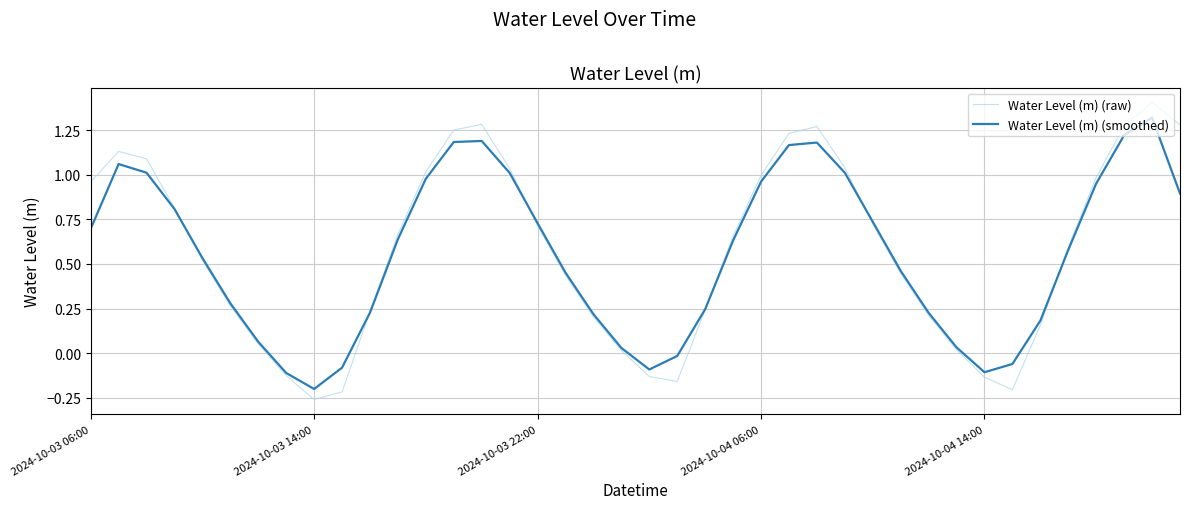

After their last crossing, which series has the higher values: Water Level (m) (smoothed) or Water Level (m) (raw)?

Water Level (m) (raw)